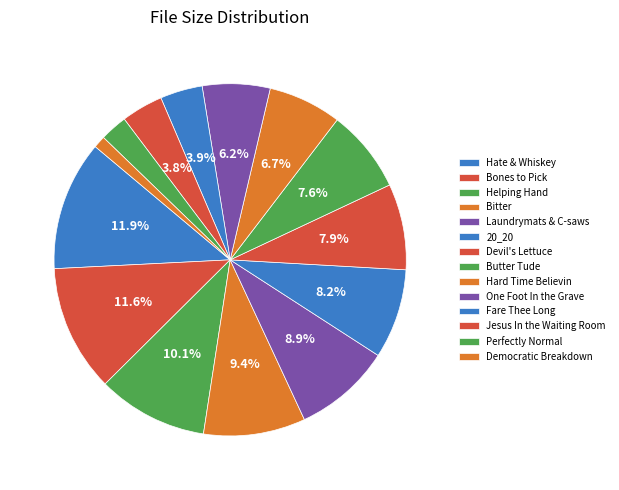

How many slices are in this pie chart?

14